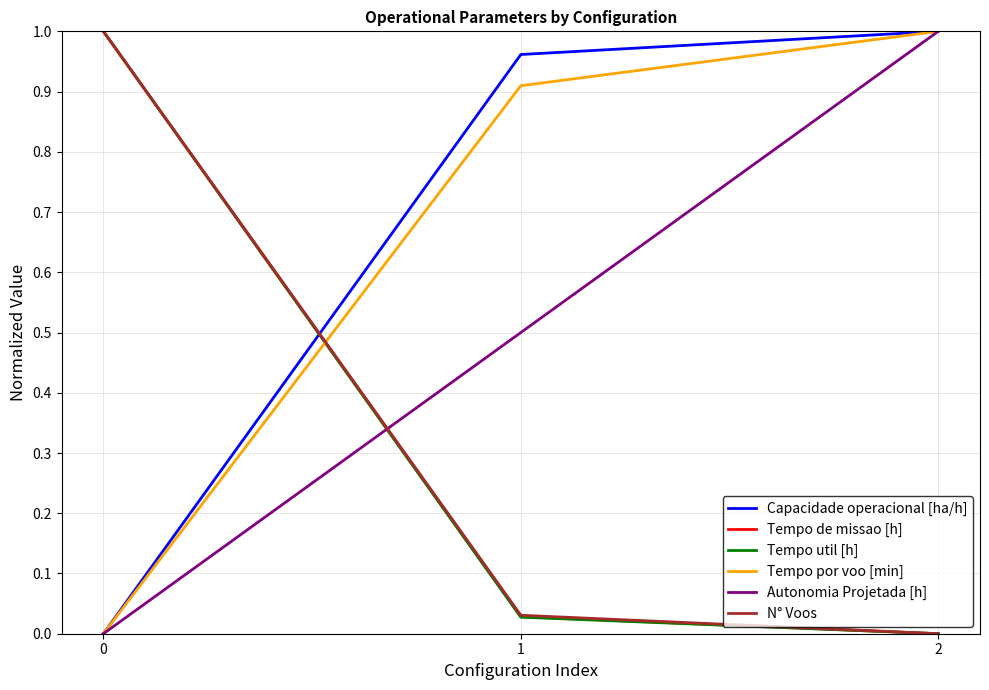

What is the average value of the Capacidade operacional [ha/h] series?

0.7